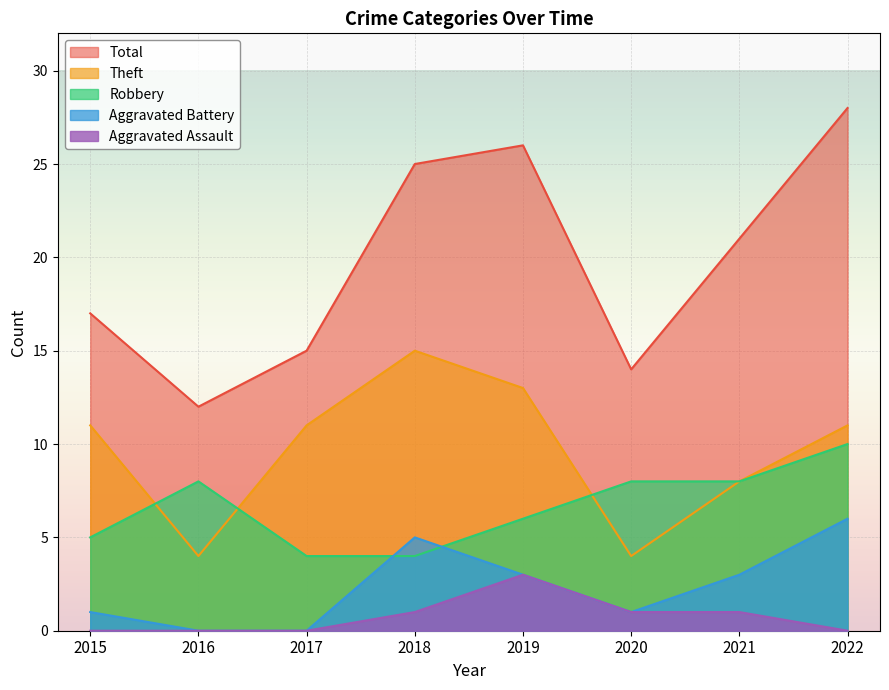

How many positive values does the Aggravated Assault series have?

4